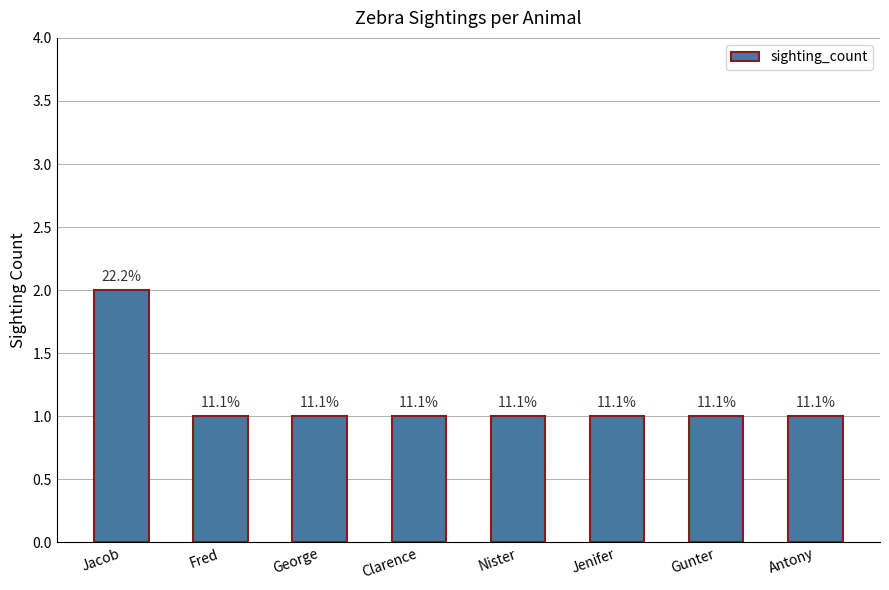

What is the value of the 6th bar from the left?

1